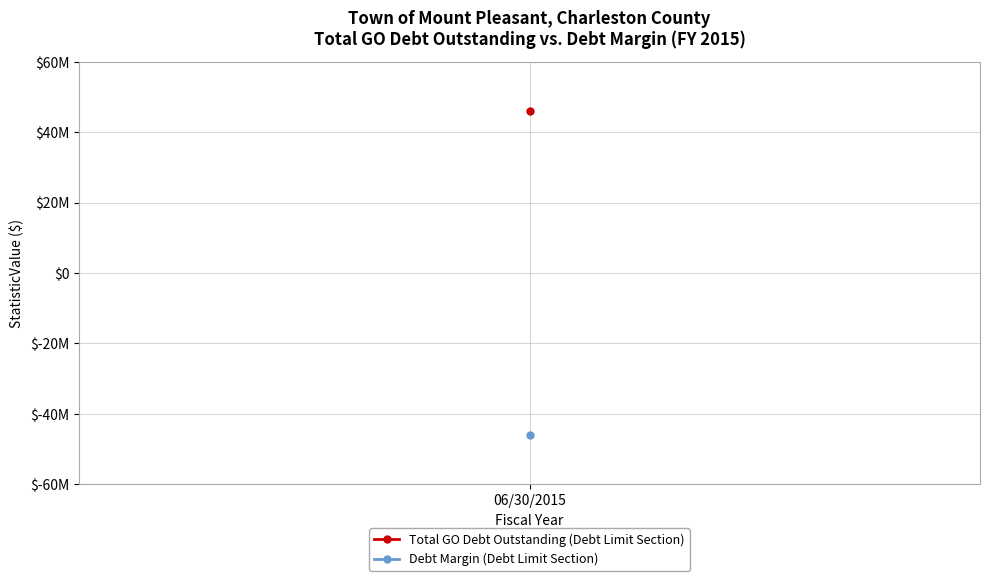

At which category is the sum across all series the highest?

06/30/2015